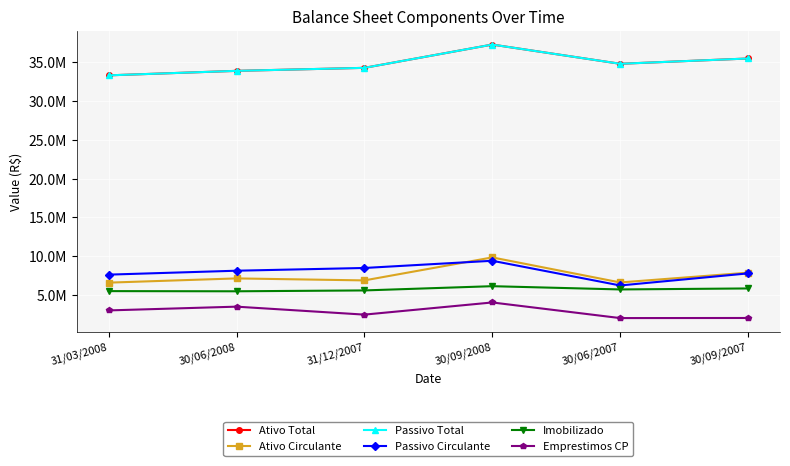

True or false: Passivo Total has a value of 34793574.4 at 30/06/2007.

True